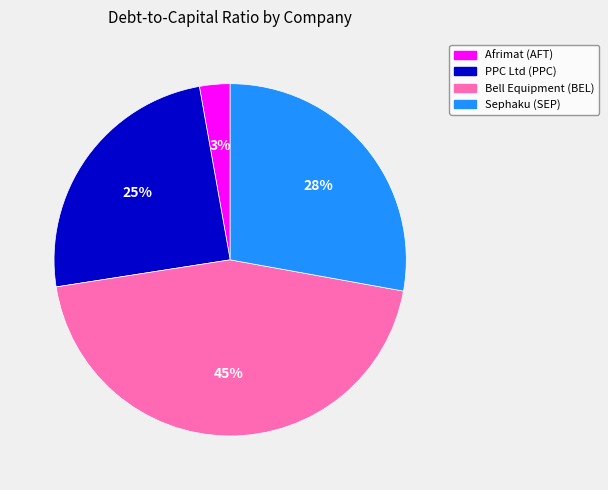

Is there any slice that represents more than half of the pie?

No